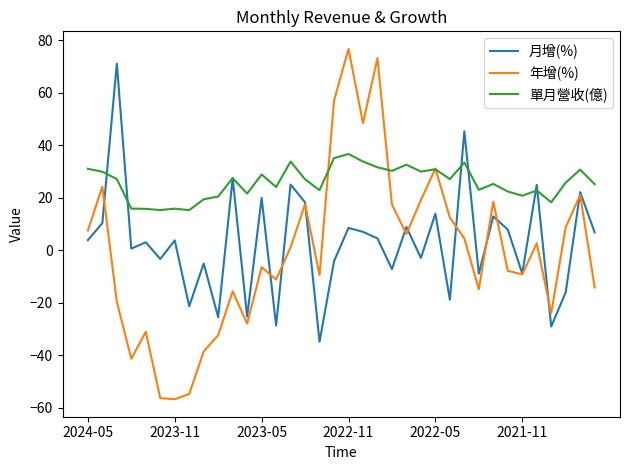

Which series has the widest spread of values?

年增(%)